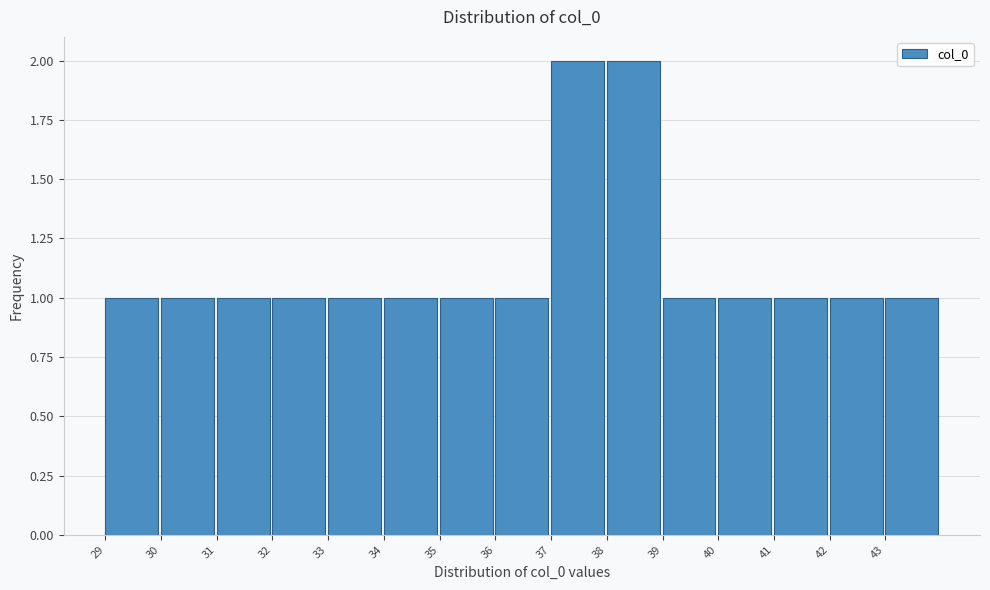

What is the height of the bar covering 34 to 35 on the x-axis? The values are not printed on the chart, so give them approximately, as read against the axis.

1